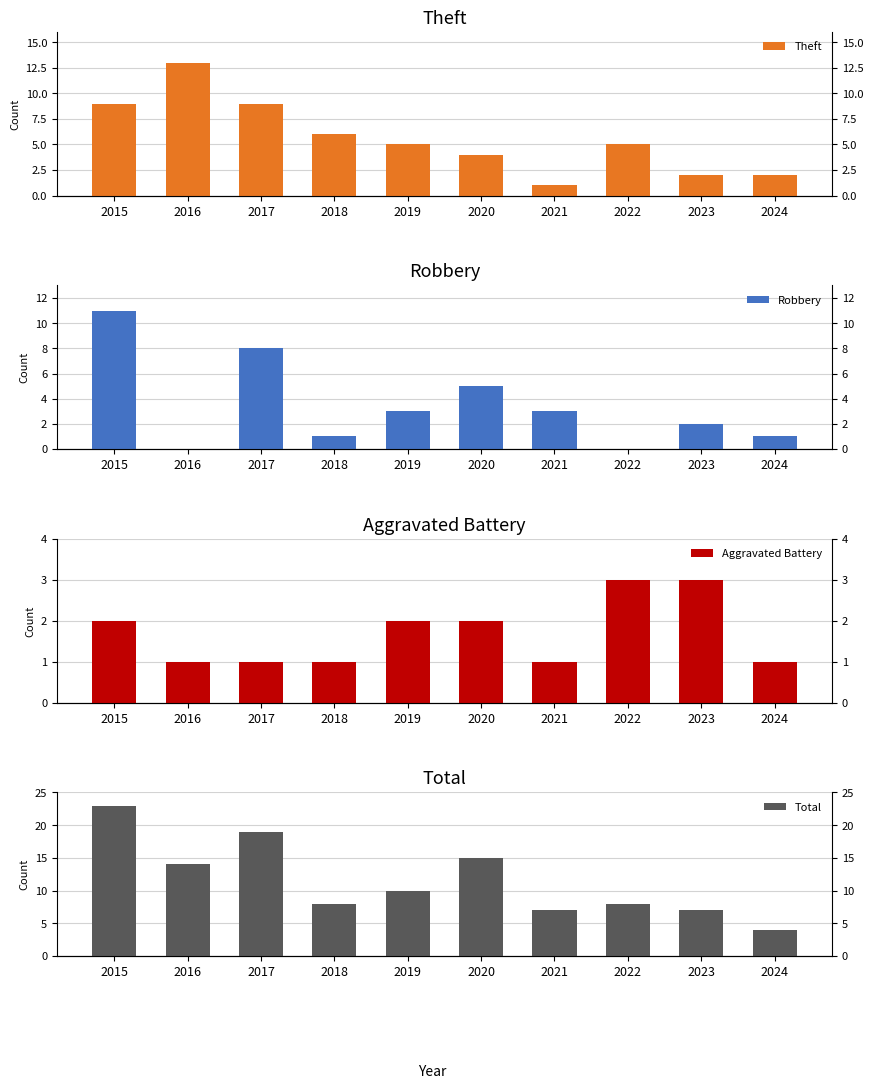

What is the value of the Theft bar at the 1st from the left?

9